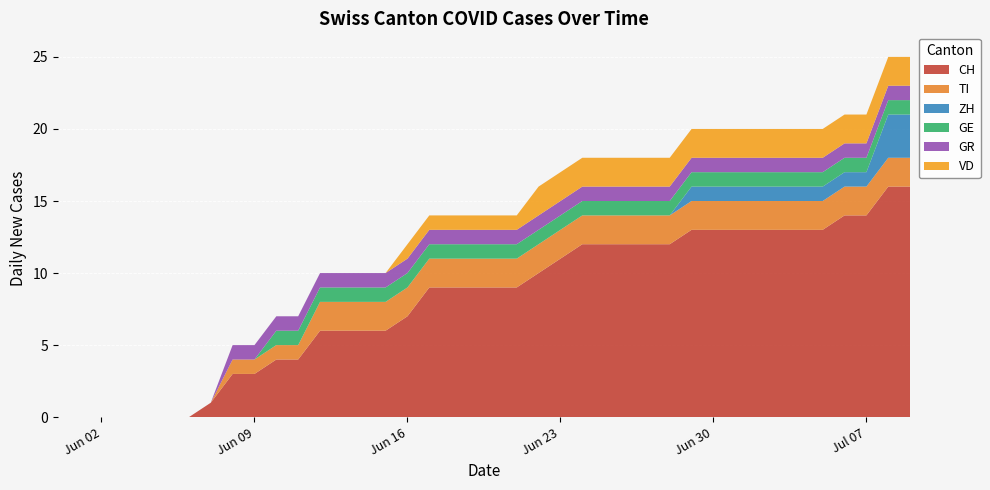

Reading right to left, list all the values displayed in this chart.

CH: 2020-07-09=16	2020-07-08=16	2020-07-07=14	2020-07-06=14	2020-07-05=13	2020-07-04=13	2020-07-03=13	2020-07-02=13	2020-07-01=13	2020-06-30=13	2020-06-29=13	2020-06-28=12	2020-06-27=12	2020-06-26=12	2020-06-25=12	2020-06-24=12	2020-06-23=11	2020-06-22=10	2020-06-21=9	2020-06-20=9	2020-06-19=9	2020-06-18=9	2020-06-17=9	2020-06-16=7	2020-06-15=6	2020-06-14=6	2020-06-13=6	2020-06-12=6	2020-06-11=4	2020-06-10=4	2020-06-09=3	2020-06-08=3	2020-06-07=1	2020-06-06=0	2020-06-05=0	2020-06-04=0	2020-06-03=0	2020-06-02=0	2020-06-01=0	2020-05-31=0
TI: 2020-07-09=2	2020-07-08=2	2020-07-07=2	2020-07-06=2	2020-07-05=2	2020-07-04=2	2020-07-03=2	2020-07-02=2	2020-07-01=2	2020-06-30=2	2020-06-29=2	2020-06-28=2	2020-06-27=2	2020-06-26=2	2020-06-25=2	2020-06-24=2	2020-06-23=2	2020-06-22=2	2020-06-21=2	2020-06-20=2	2020-06-19=2	2020-06-18=2	2020-06-17=2	2020-06-16=2	2020-06-15=2	2020-06-14=2	2020-06-13=2	2020-06-12=2	2020-06-11=1	2020-06-10=1	2020-06-09=1	2020-06-08=1	2020-06-07=0	2020-06-06=0	2020-06-05=0	2020-06-04=0	2020-06-03=0	2020-06-02=0	2020-06-01=0	2020-05-31=0
ZH: 2020-07-09=3	2020-07-08=3	2020-07-07=1	2020-07-06=1	2020-07-05=1	2020-07-04=1	2020-07-03=1	2020-07-02=1	2020-07-01=1	2020-06-30=1	2020-06-29=1	2020-06-28=0	2020-06-27=0	2020-06-26=0	2020-06-25=0	2020-06-24=0	2020-06-23=0	2020-06-22=0	2020-06-21=0	2020-06-20=0	2020-06-19=0	2020-06-18=0	2020-06-17=0	2020-06-16=0	2020-06-15=0	2020-06-14=0	2020-06-13=0	2020-06-12=0	2020-06-11=0	2020-06-10=0	2020-06-09=0	2020-06-08=0	2020-06-07=0	2020-06-06=0	2020-06-05=0	2020-06-04=0	2020-06-03=0	2020-06-02=0	2020-06-01=0	2020-05-31=0
GE: 2020-07-09=1	2020-07-08=1	2020-07-07=1	2020-07-06=1	2020-07-05=1	2020-07-04=1	2020-07-03=1	2020-07-02=1	2020-07-01=1	2020-06-30=1	2020-06-29=1	2020-06-28=1	2020-06-27=1	2020-06-26=1	2020-06-25=1	2020-06-24=1	2020-06-23=1	2020-06-22=1	2020-06-21=1	2020-06-20=1	2020-06-19=1	2020-06-18=1	2020-06-17=1	2020-06-16=1	2020-06-15=1	2020-06-14=1	2020-06-13=1	2020-06-12=1	2020-06-11=1	2020-06-10=1	2020-06-09=0	2020-06-08=0	2020-06-07=0	2020-06-06=0	2020-06-05=0	2020-06-04=0	2020-06-03=0	2020-06-02=0	2020-06-01=0	2020-05-31=0
GR: 2020-07-09=1	2020-07-08=1	2020-07-07=1	2020-07-06=1	2020-07-05=1	2020-07-04=1	2020-07-03=1	2020-07-02=1	2020-07-01=1	2020-06-30=1	2020-06-29=1	2020-06-28=1	2020-06-27=1	2020-06-26=1	2020-06-25=1	2020-06-24=1	2020-06-23=1	2020-06-22=1	2020-06-21=1	2020-06-20=1	2020-06-19=1	2020-06-18=1	2020-06-17=1	2020-06-16=1	2020-06-15=1	2020-06-14=1	2020-06-13=1	2020-06-12=1	2020-06-11=1	2020-06-10=1	2020-06-09=1	2020-06-08=1	2020-06-07=0	2020-06-06=0	2020-06-05=0	2020-06-04=0	2020-06-03=0	2020-06-02=0	2020-06-01=0	2020-05-31=0
VD: 2020-07-09=2	2020-07-08=2	2020-07-07=2	2020-07-06=2	2020-07-05=2	2020-07-04=2	2020-07-03=2	2020-07-02=2	2020-07-01=2	2020-06-30=2	2020-06-29=2	2020-06-28=2	2020-06-27=2	2020-06-26=2	2020-06-25=2	2020-06-24=2	2020-06-23=2	2020-06-22=2	2020-06-21=1	2020-06-20=1	2020-06-19=1	2020-06-18=1	2020-06-17=1	2020-06-16=1	2020-06-15=0	2020-06-14=0	2020-06-13=0	2020-06-12=0	2020-06-11=0	2020-06-10=0	2020-06-09=0	2020-06-08=0	2020-06-07=0	2020-06-06=0	2020-06-05=0	2020-06-04=0	2020-06-03=0	2020-06-02=0	2020-06-01=0	2020-05-31=0